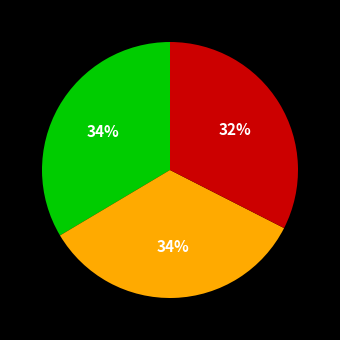

Does any single category account for the majority?

No